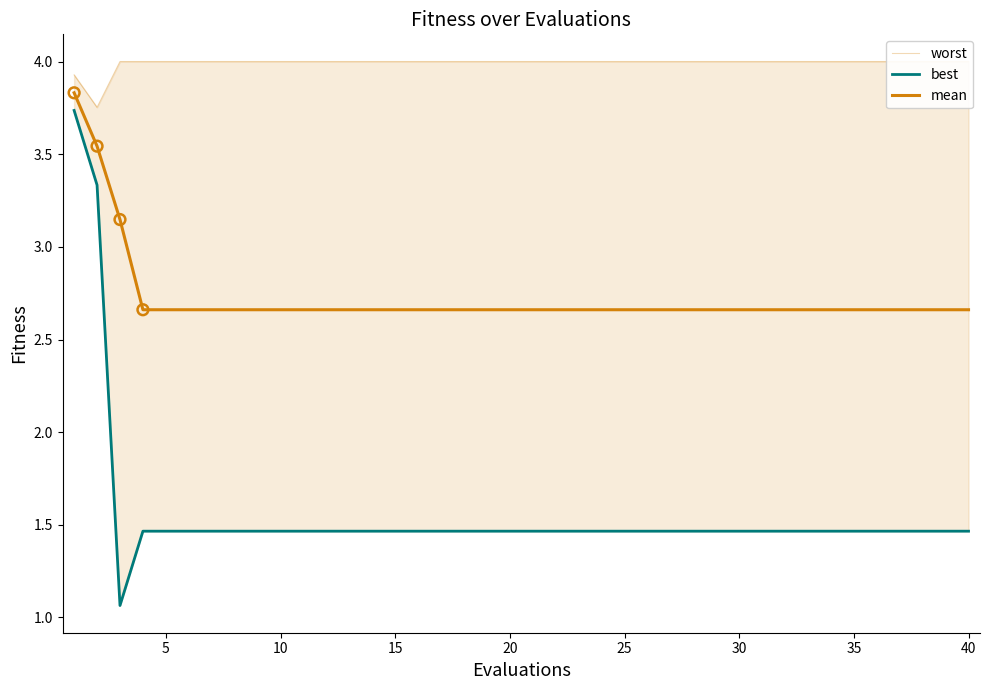

What are all the series names shown in the legend?

worst, best, mean